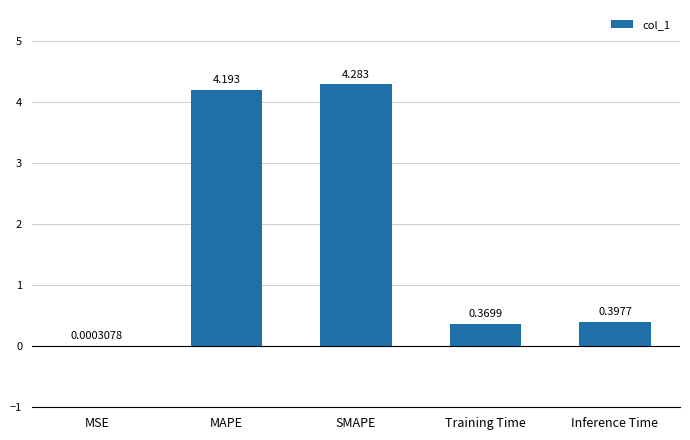

Which has a higher value, MAPE or SMAPE?

SMAPE